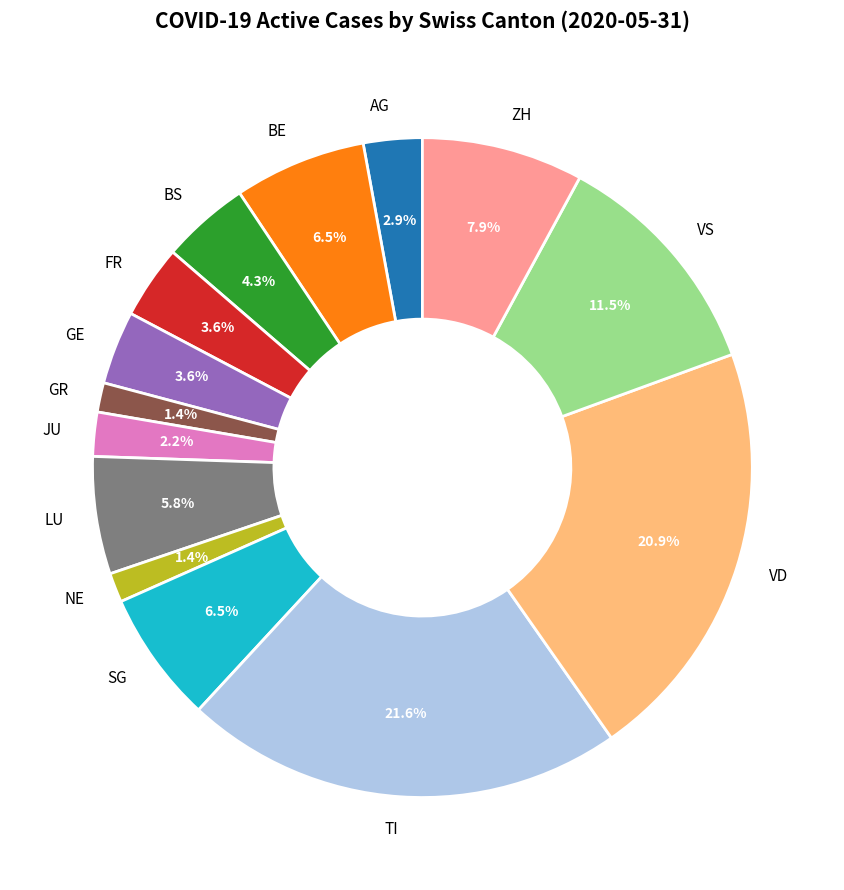

How many segments does this pie chart have?

14